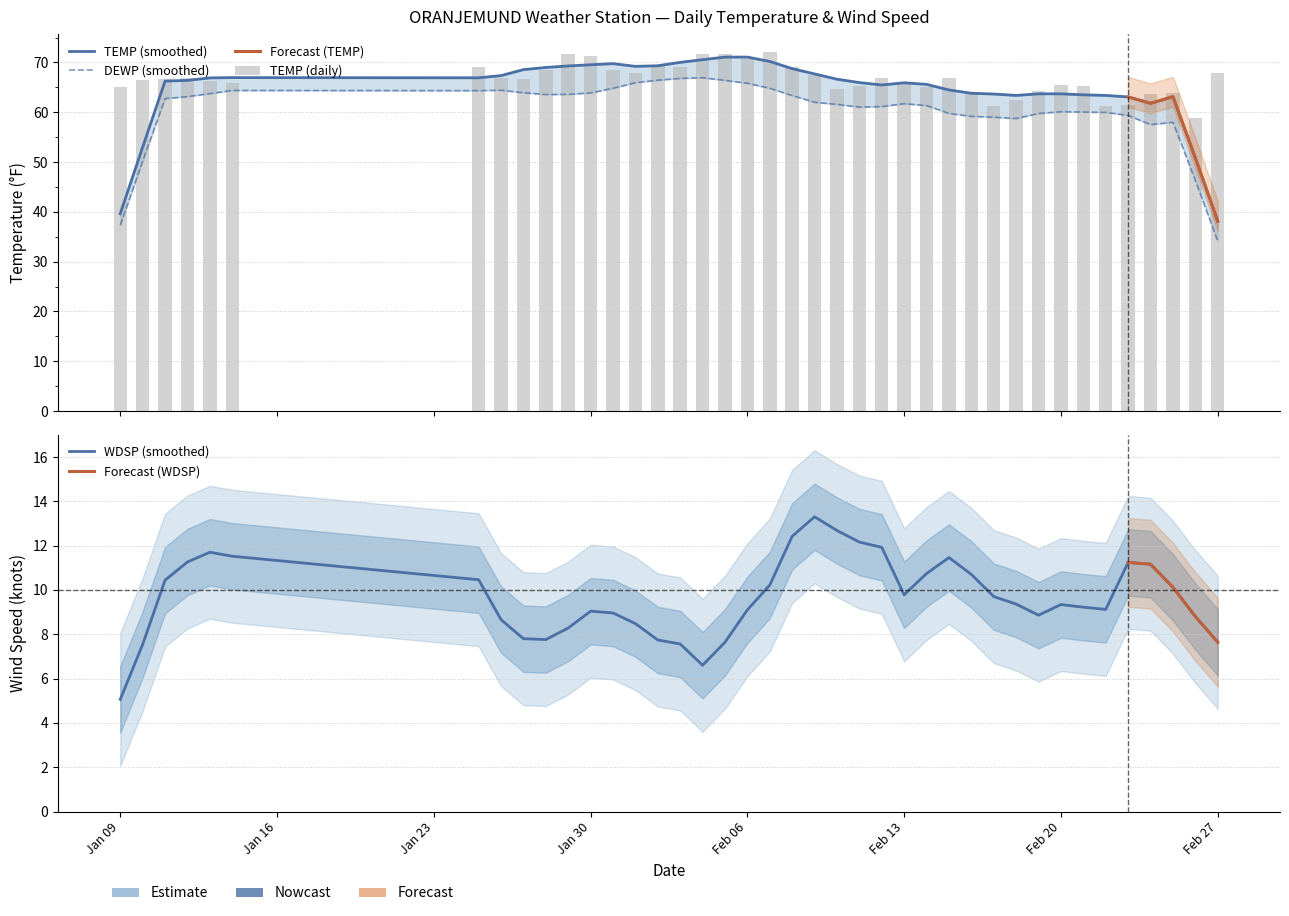

Which series has the widest spread of values?

DEWP